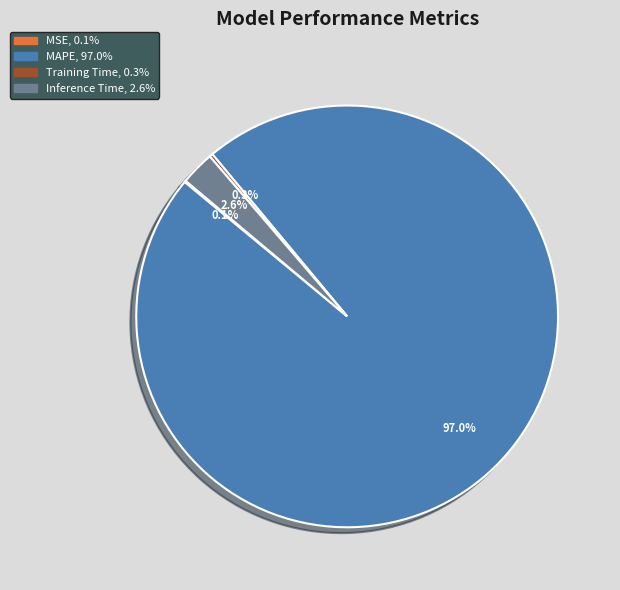

Which category has the biggest portion of the pie?

MAPE